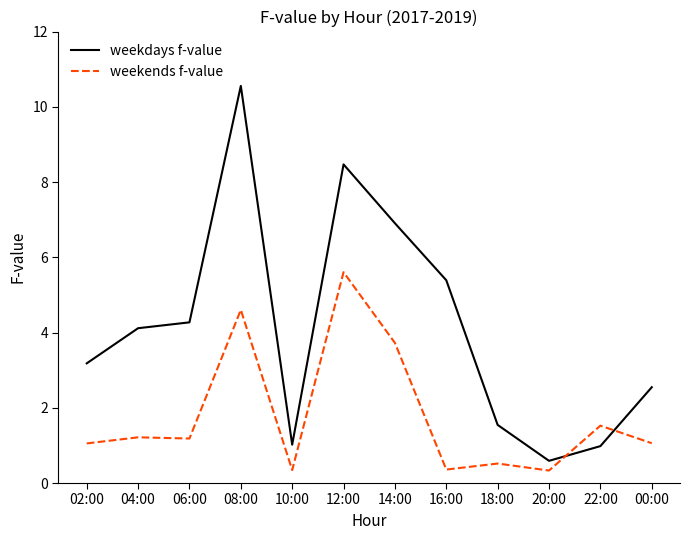

Which series has the largest range (max minus min)?

weekdays f-value